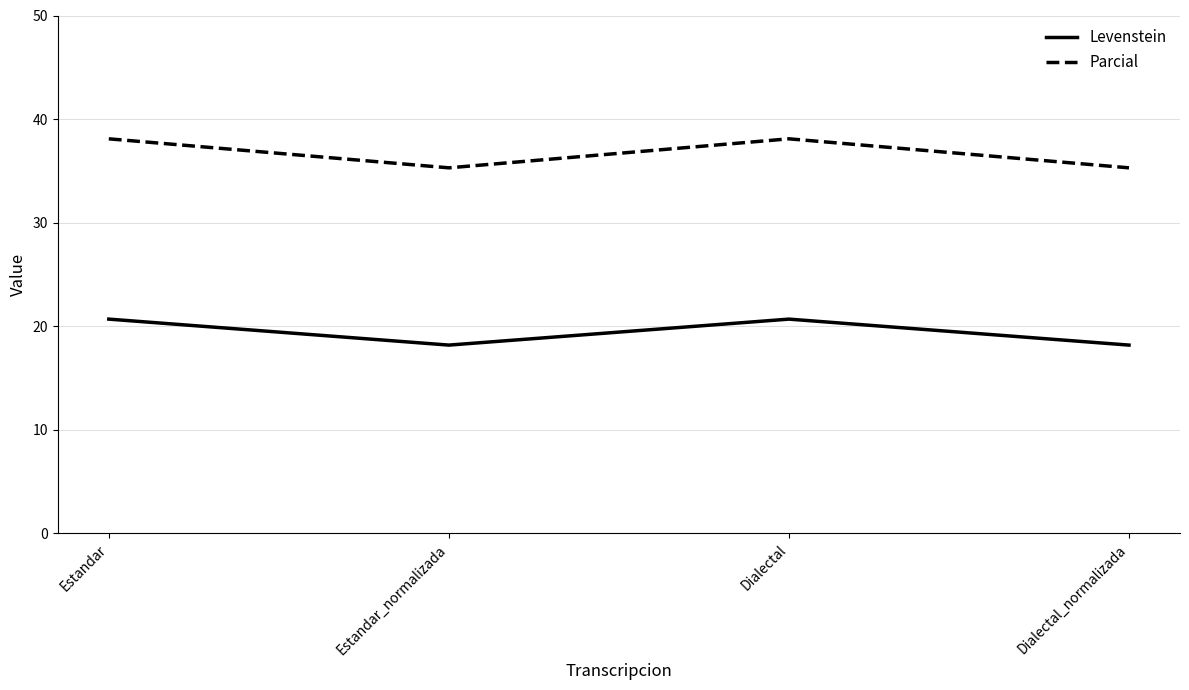

Rank the series at Estandar_normalizada from lowest to highest value.

Levenstein, Parcial